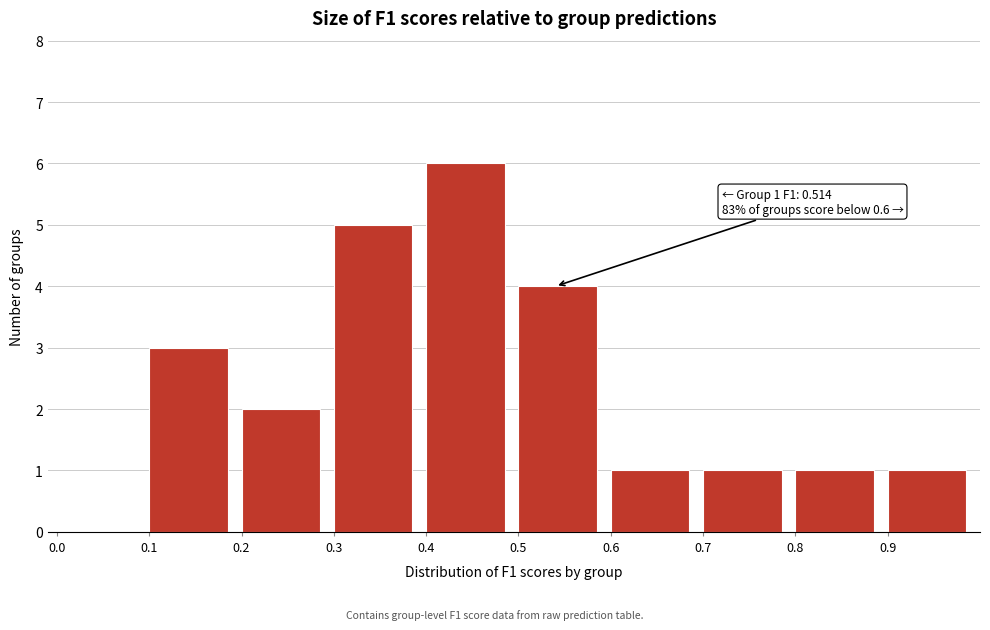

Which range on the x-axis has the tallest bar?

0.4 to 0.5